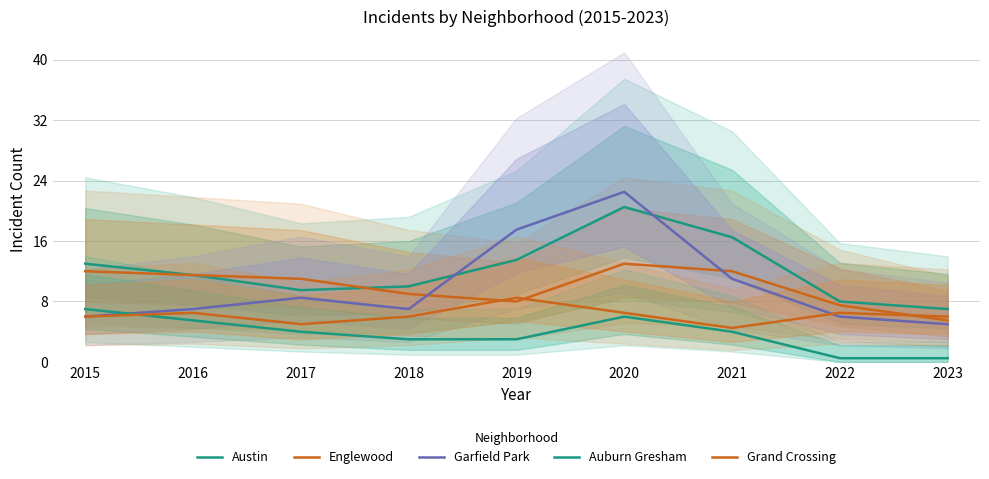

At how many categories does at least one series exceed 1?

9